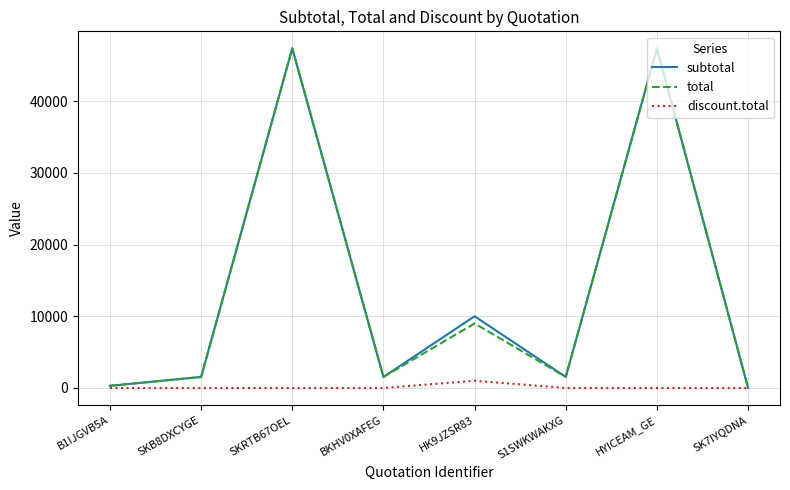

True or false: total has a value of 47370.0 at HYICEAM_GE.

True